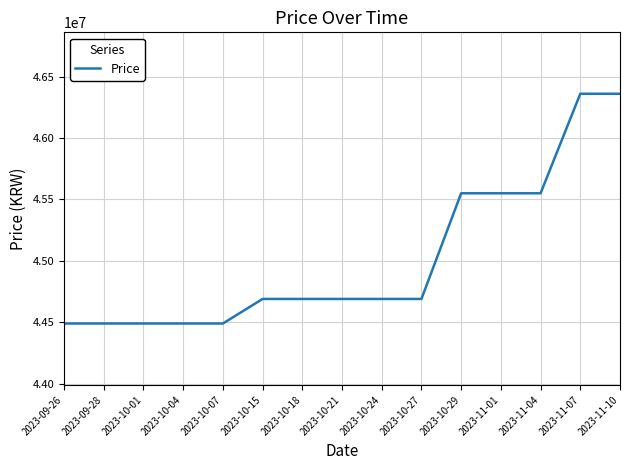

What is the minimum value shown in the chart?

44490000